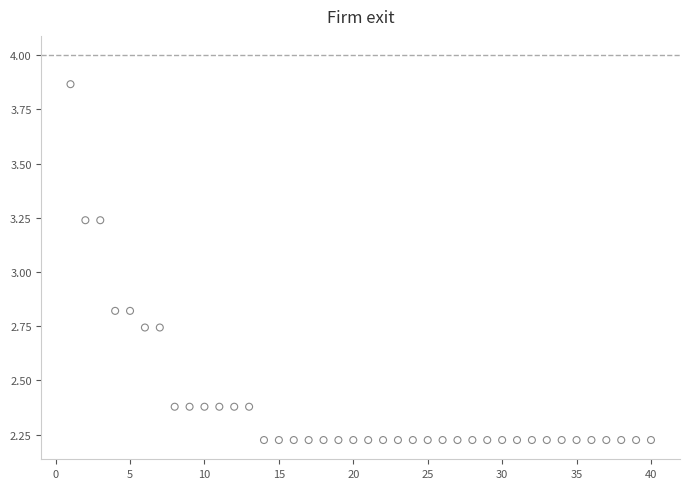

What is the range of X values (max minus min)?

39.0